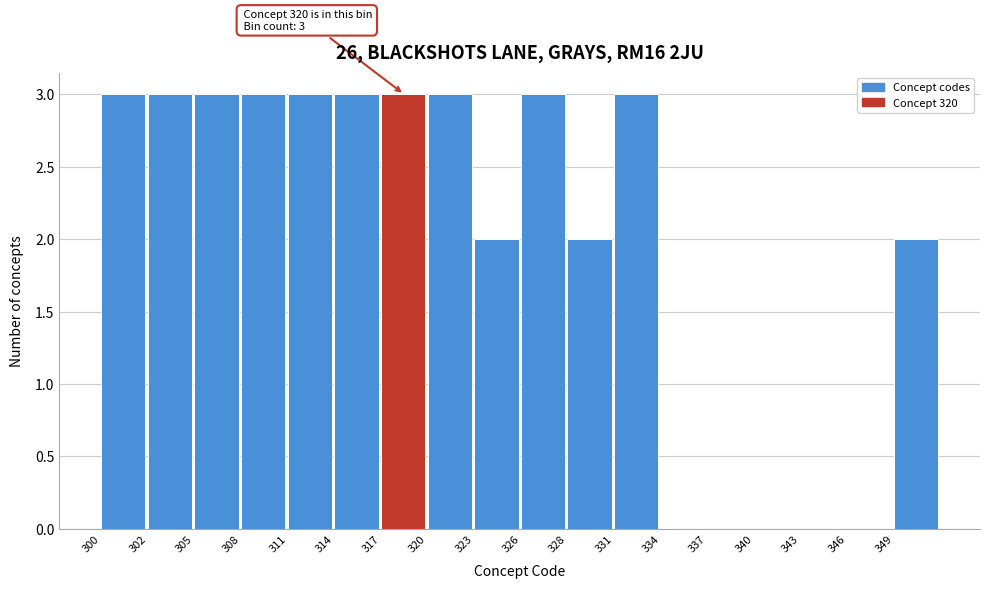

Reading left to right, transcribe all the data shown in this chart.

300=3	302=3	305=3	308=3	311=3	314=3	317=3	320=3	323=2	326=3	328=2	331=3	334=0	337=0	340=0	343=0	346=0	349=2